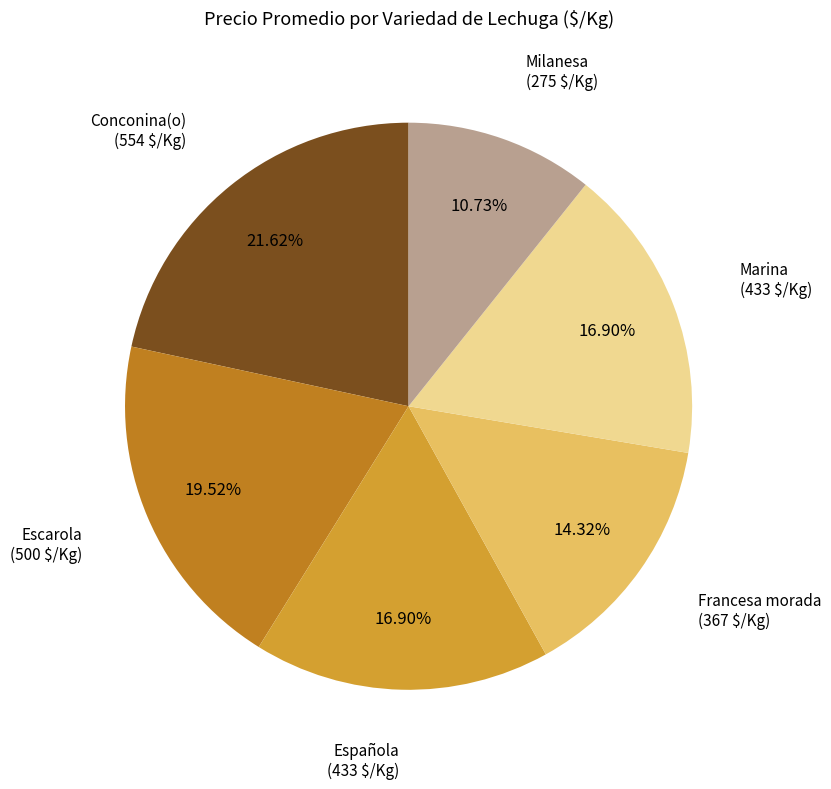

Combined, do Milanesa and Francesa morada account for over 50%?

No